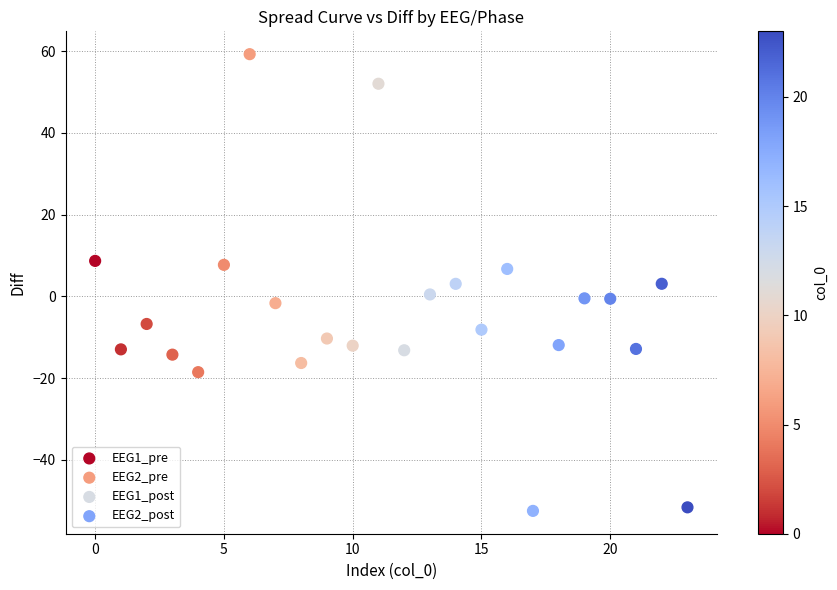

Which series has the largest Y range (max minus min)?

EEG2_pre